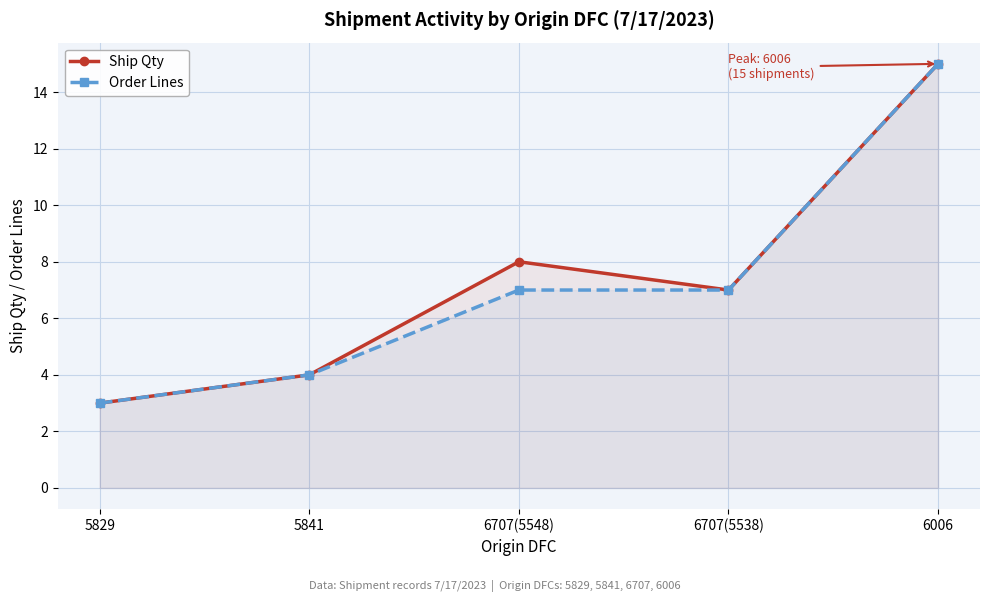

Is it true that Ship Qty equals 3 at 5829?

True